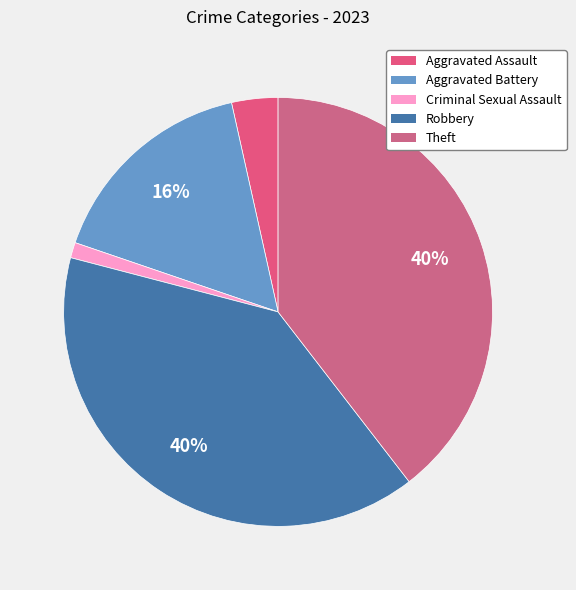

To the nearest percent, what portion does Robbery represent?

40%